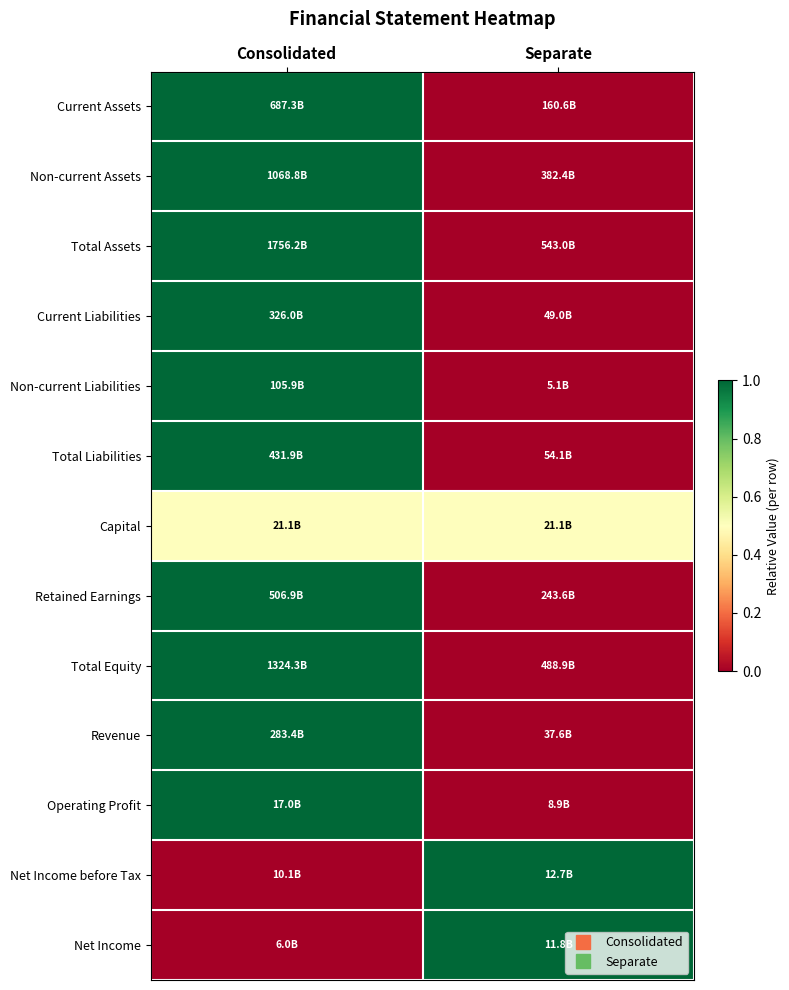

Which category has the highest value across all series?

Consolidated